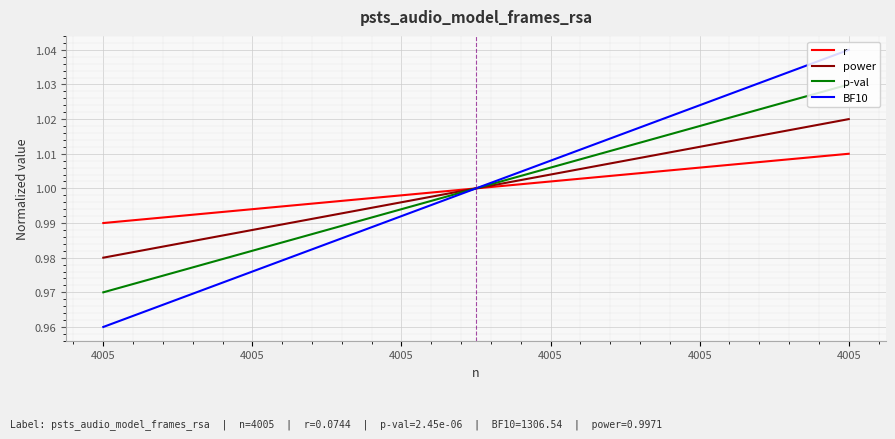

The BF10 series shows 0.6 at 4005. True or false?

False